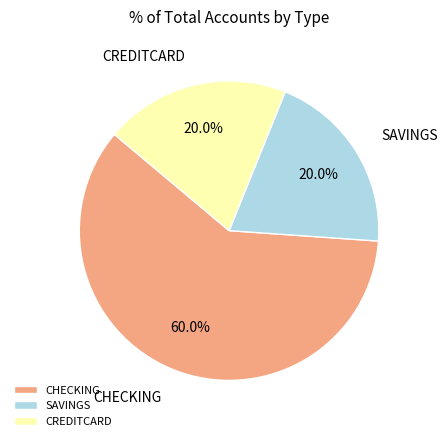

Count the number of slices in the pie.

3